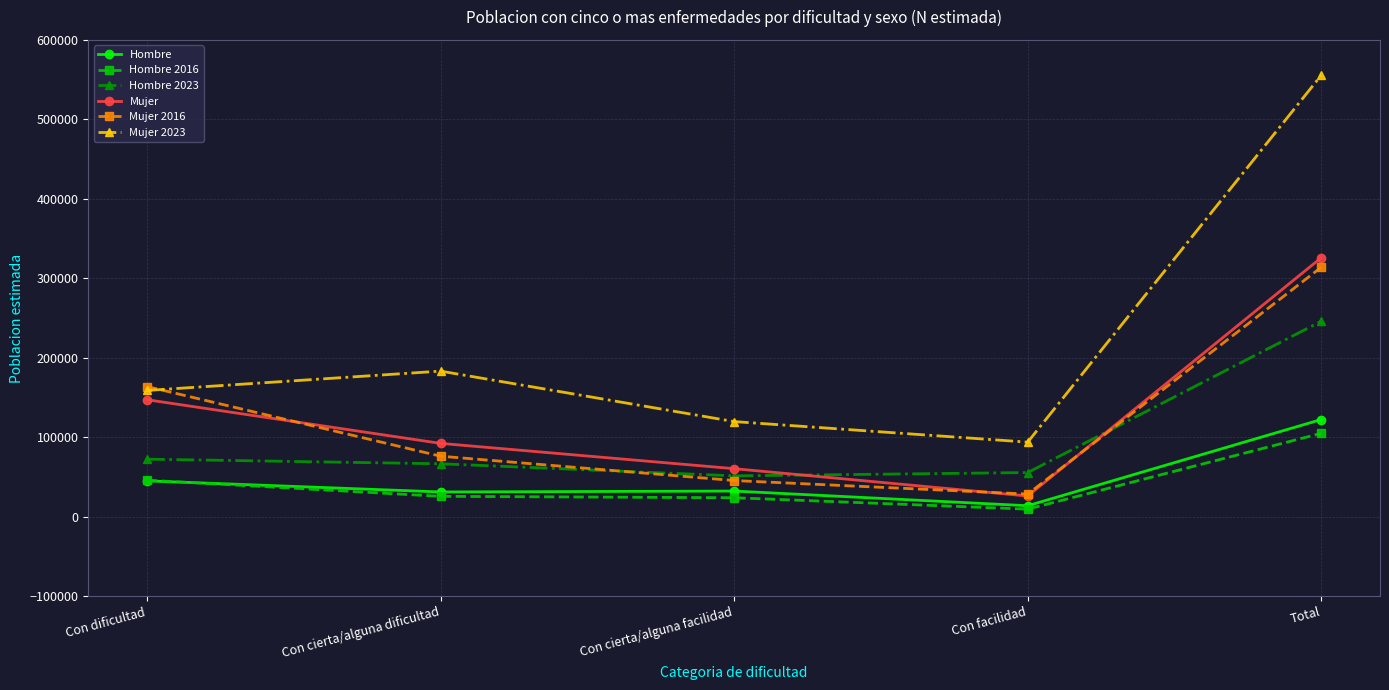

List the labels in order of Mujer 2023 value, smallest first.

Con facilidad, Con cierta/alguna facilidad, Con dificultad, Con cierta/alguna dificultad, Total